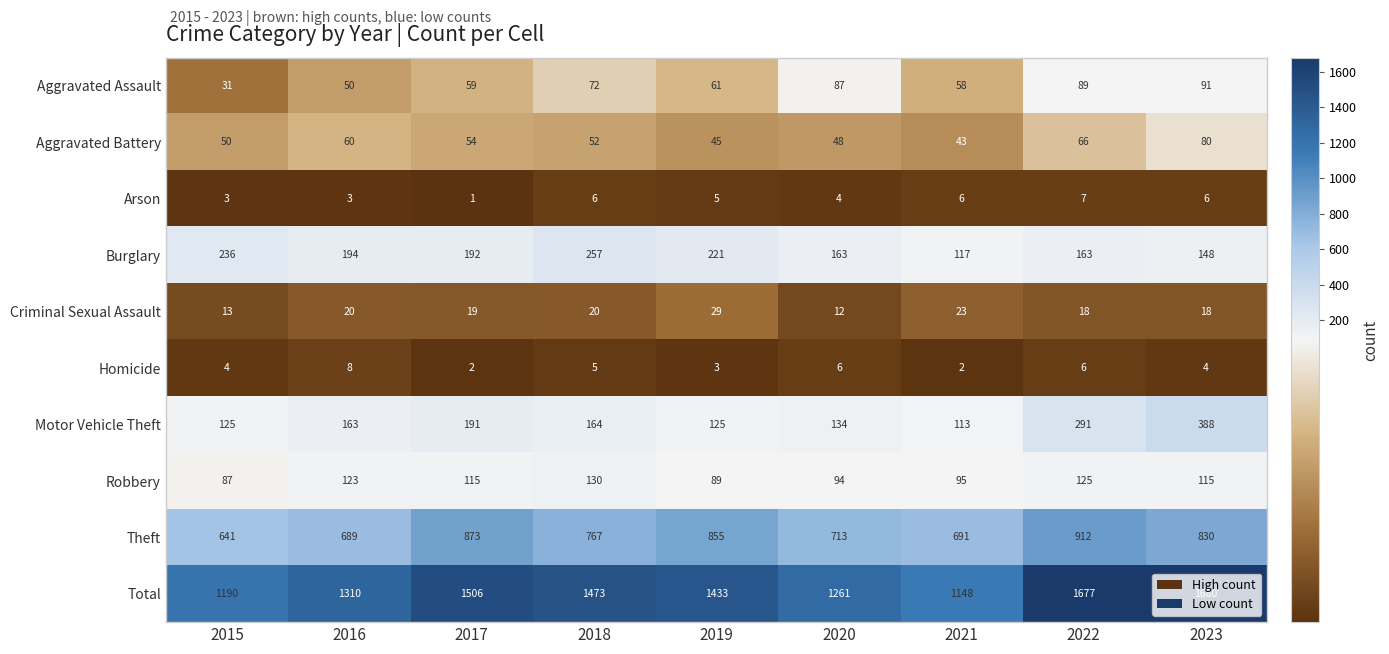

The value of Theft at 2021 is 907. True or false?

False